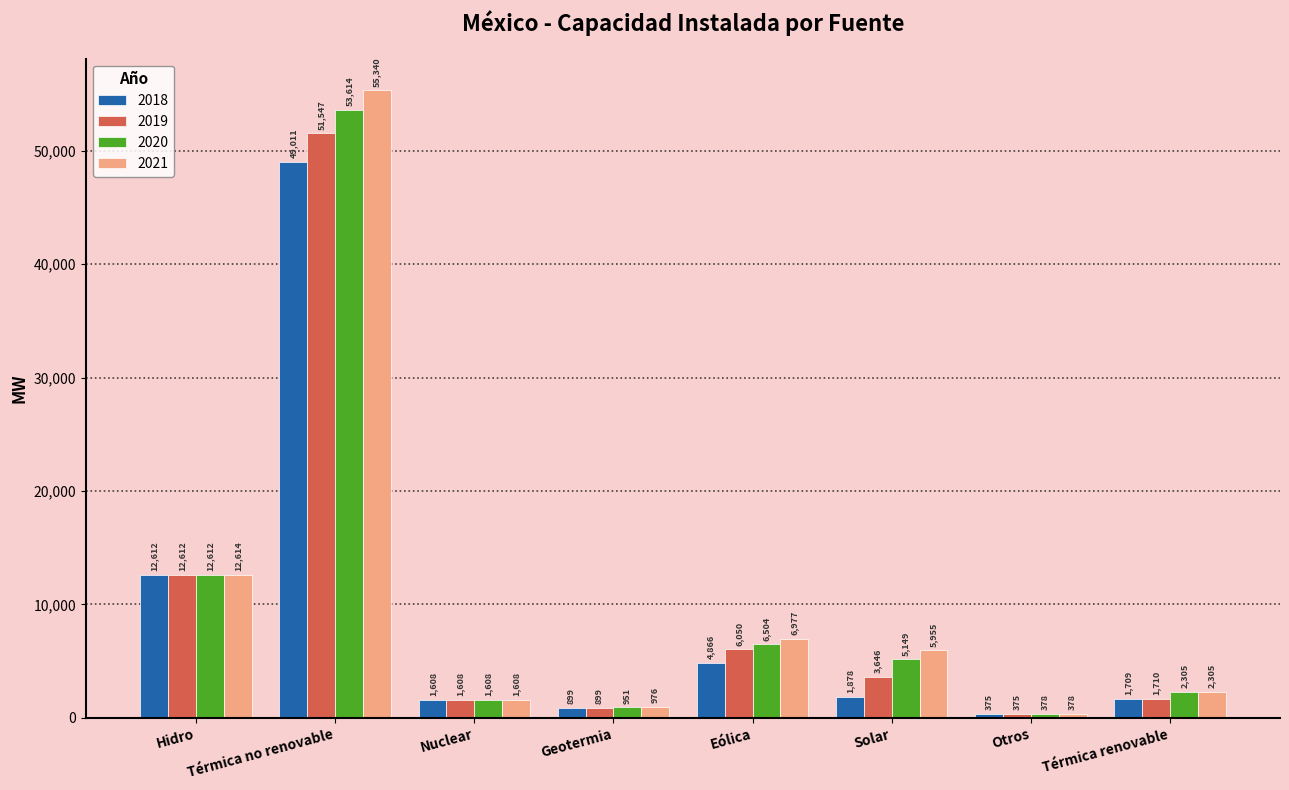

Reading right to left, what are all the values shown in this chart?

2018: 1709	375	1878	4866	899	1608	49011	12612
2019: 1710	375	3646	6050	899	1608	51547	12612
2020: 2305	378	5149	6504	951	1608	53614	12612
2021: 2305	378	5955	6977	976	1608	55340	12614